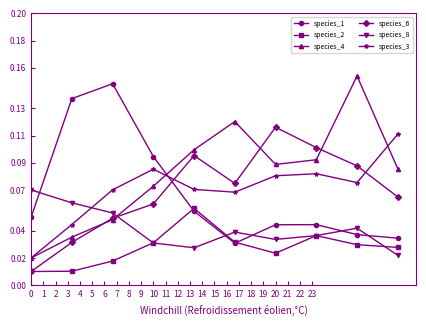

True or false: species_2 and species_4 cross at least once.

False